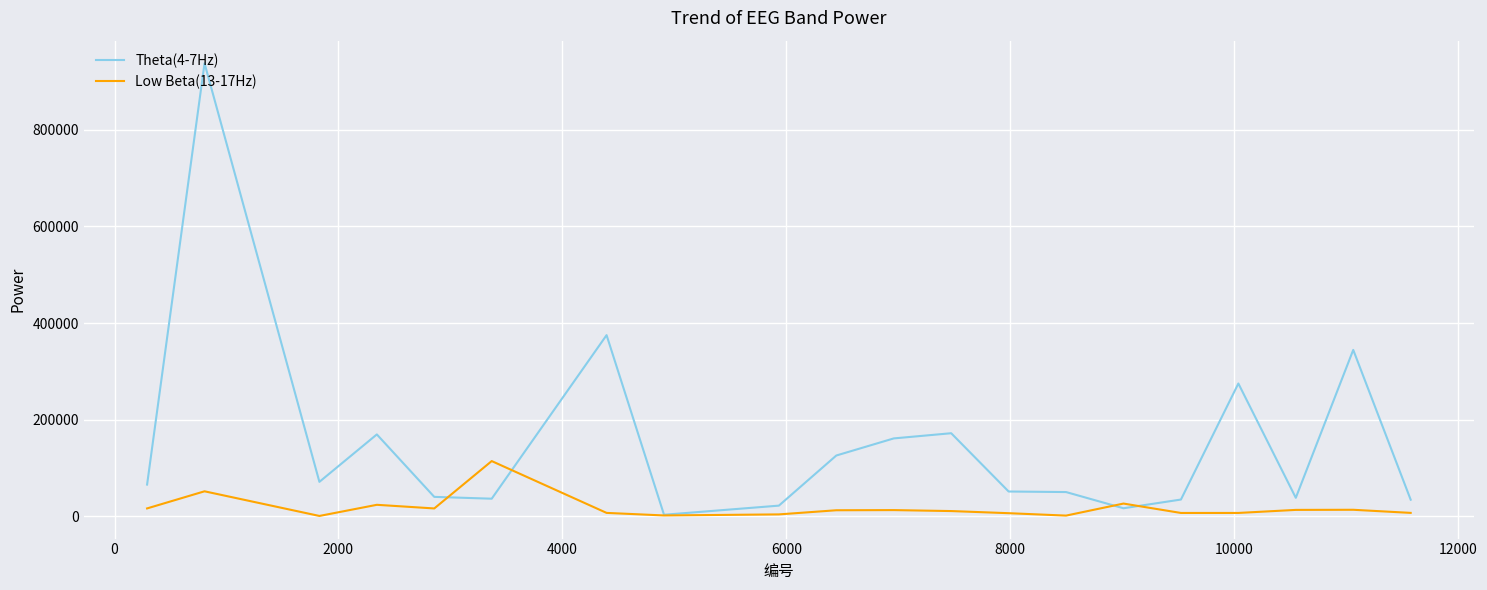

Which series has the widest spread of values?

Theta(4-7Hz)